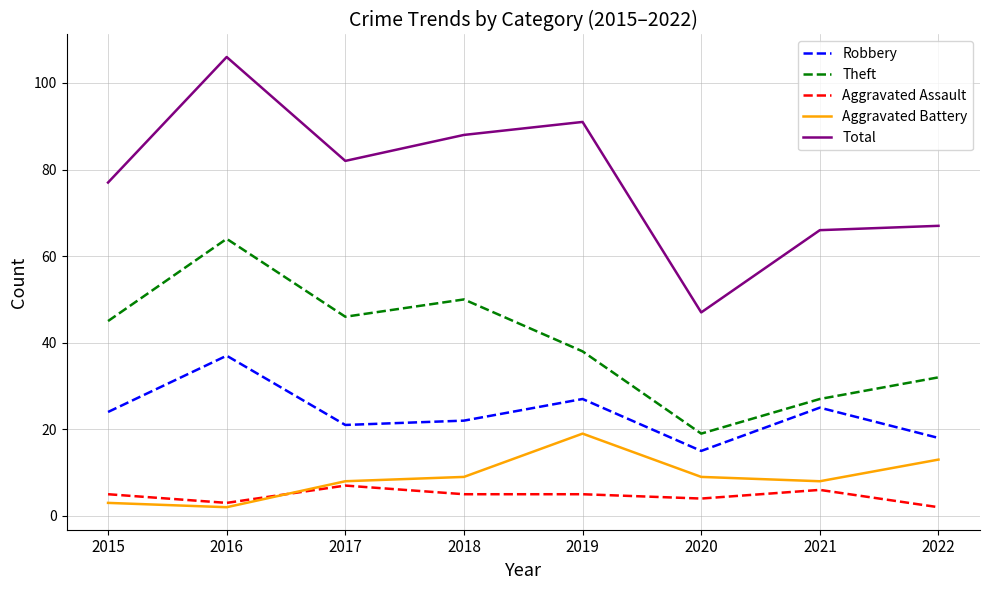

Which series has the largest range (max minus min)?

Total